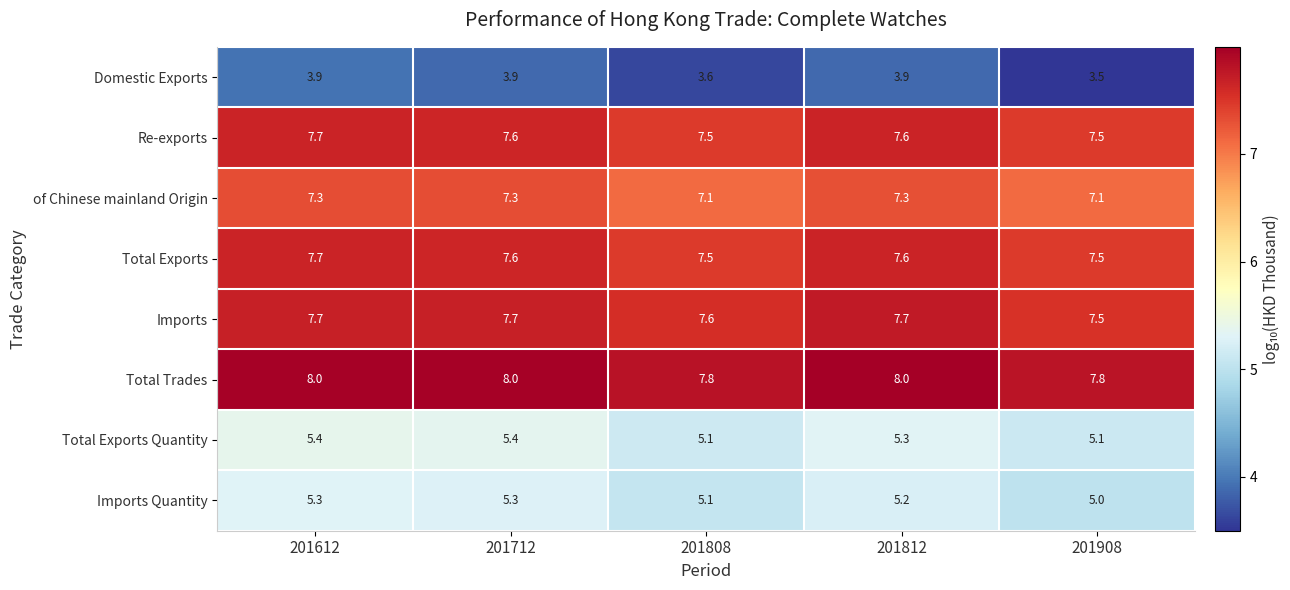

What is the highest value of the Imports Quantity series?

5.3